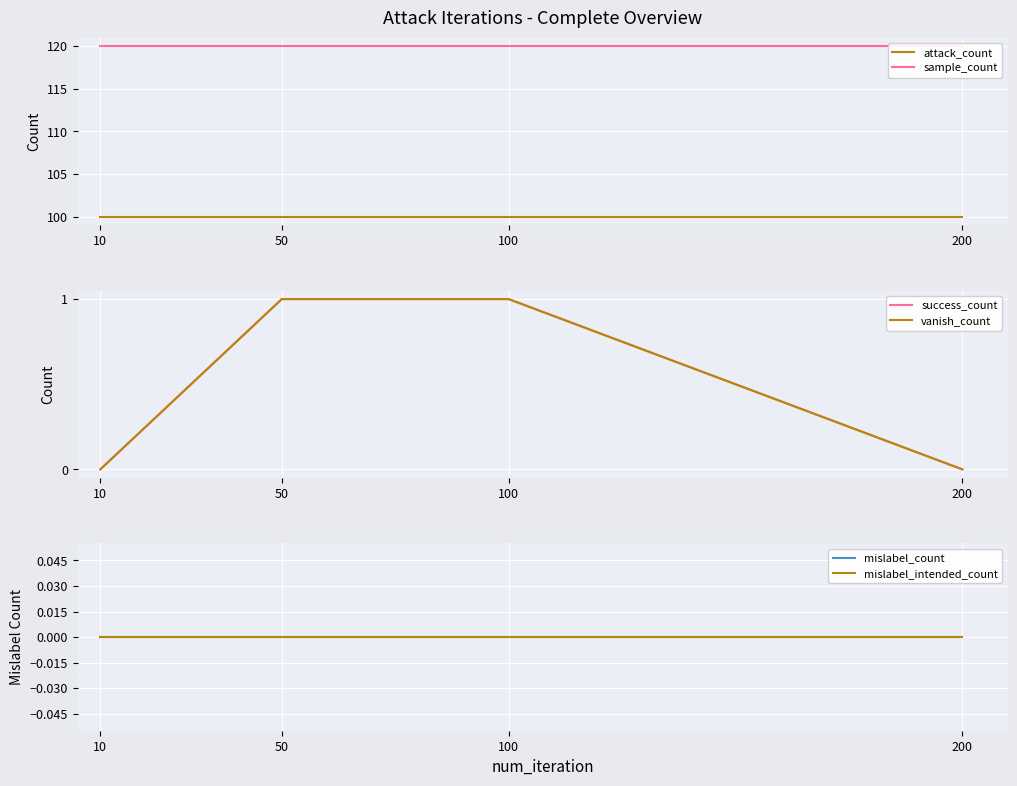

Where is mislabel_intended_count nearest to the value 0?

10